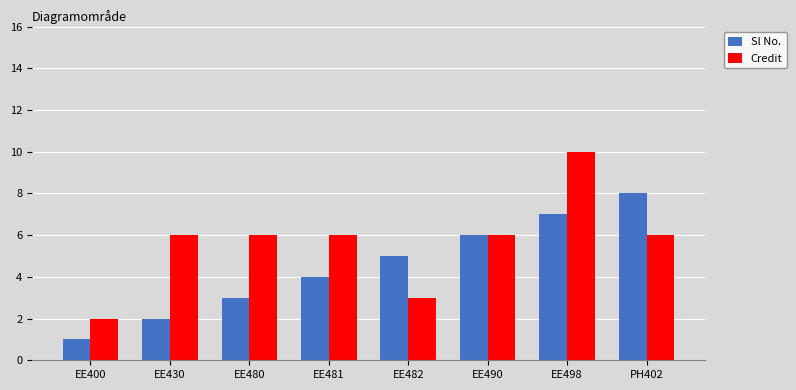

What is the difference between the highest and lowest values at PH402?

2